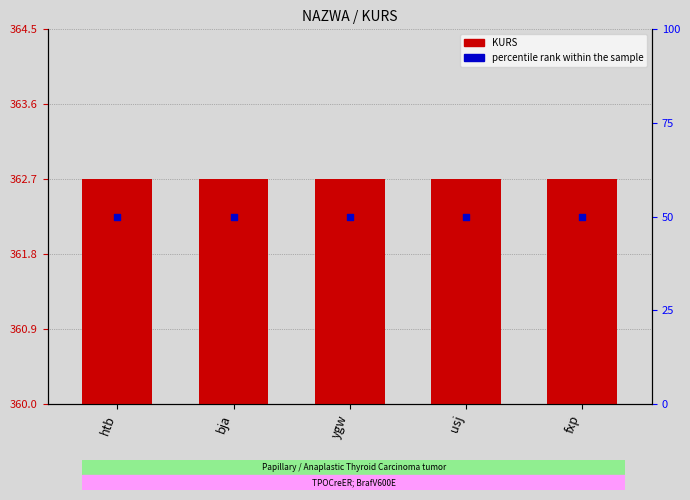

Which series reaches the minimum Y coordinate?

KURS